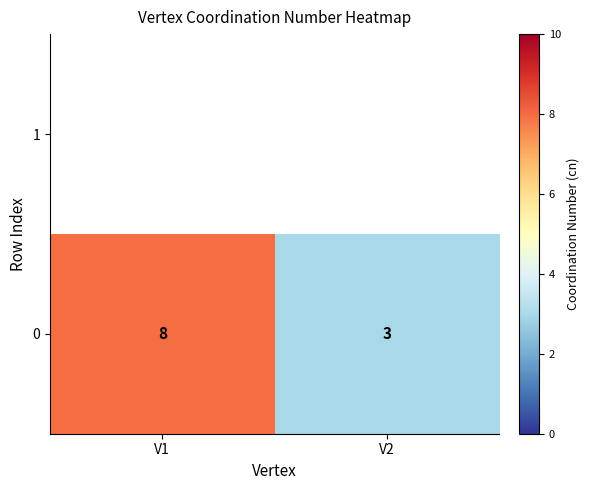

How many data points in 0 are less than 8?

1